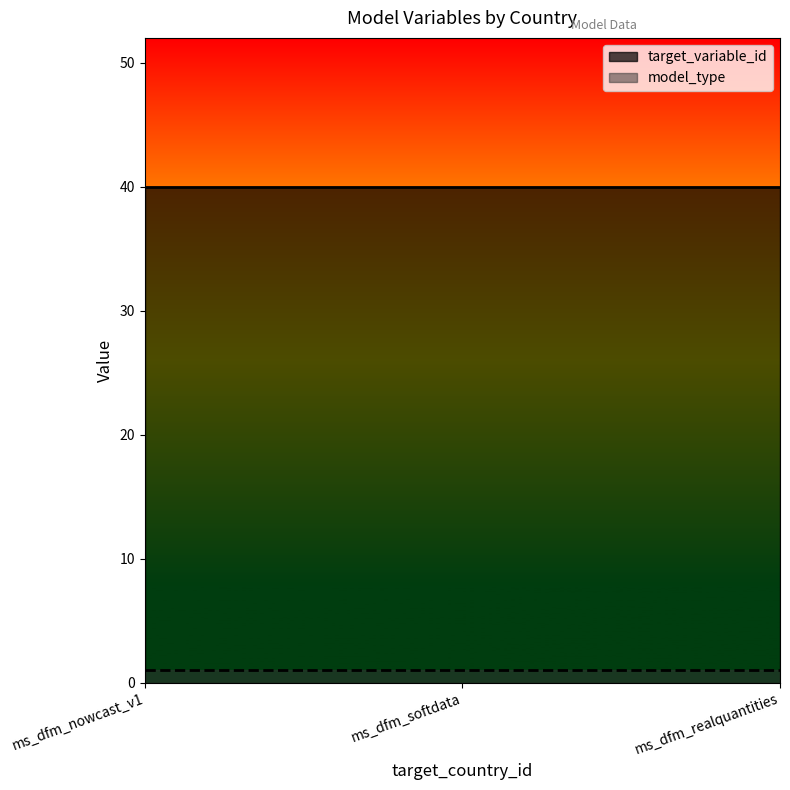

What are all the series names shown in the legend?

target_variable_id, model_type